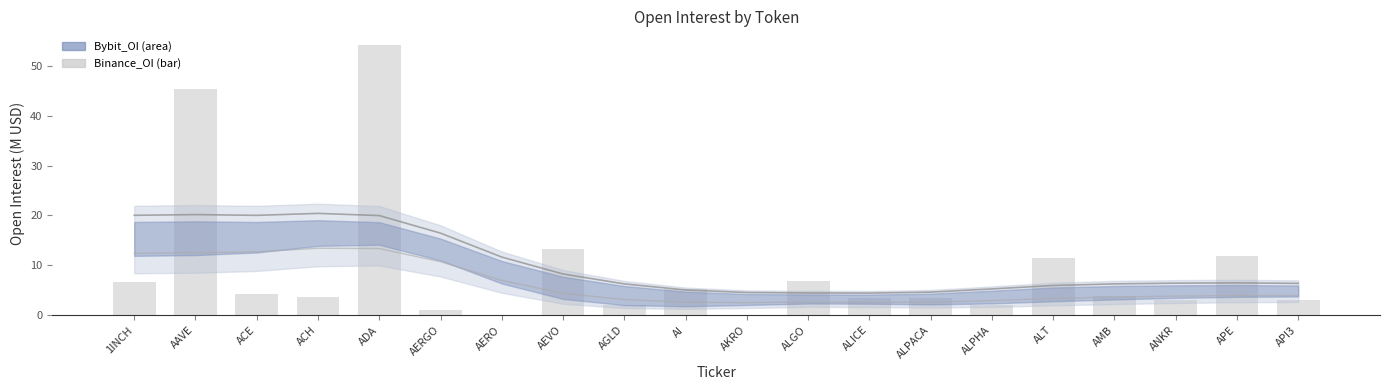

Which category has the highest value in the Upper bound series?

ACH